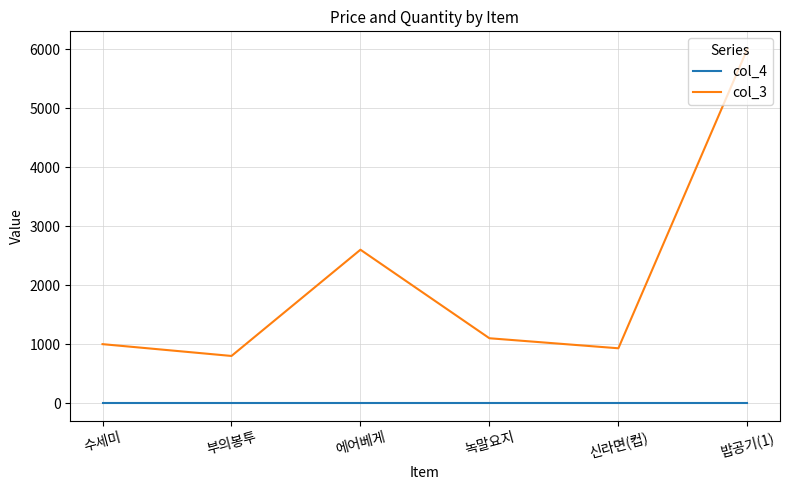

True or false: col_4 and col_3 intersect in this chart.

False